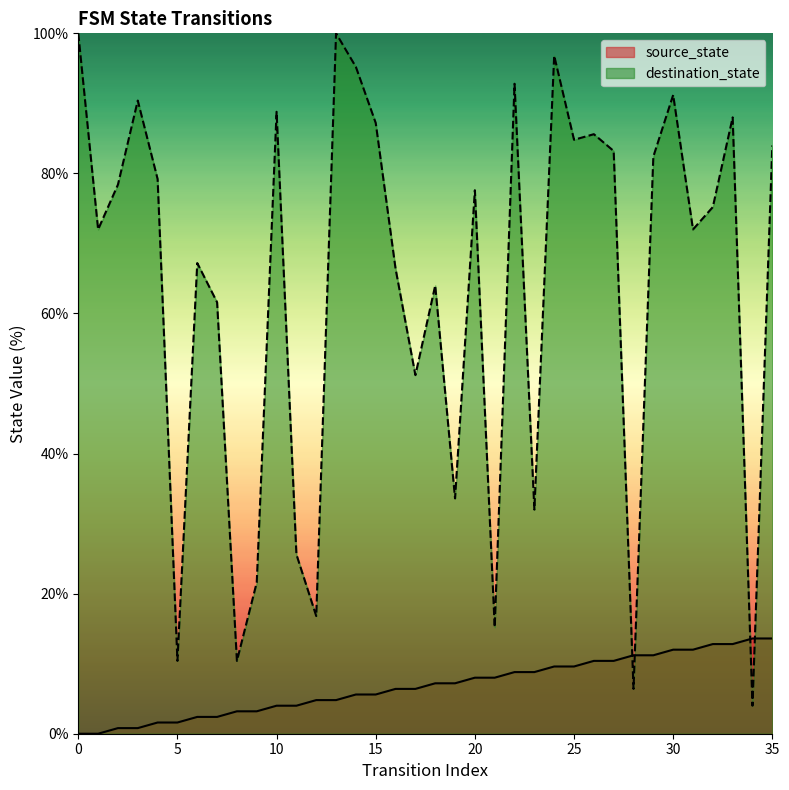

List the labels in order of source_state value, smallest first.

0, 1, 2, 3, 4, 5, 6, 7, 8, 9, 10, 11, 12, 13, 14, 15, 16, 17, 18, 19, 20, 21, 22, 23, 24, 25, 26, 27, 28, 29, 30, 31, 32, 33, 34, 35